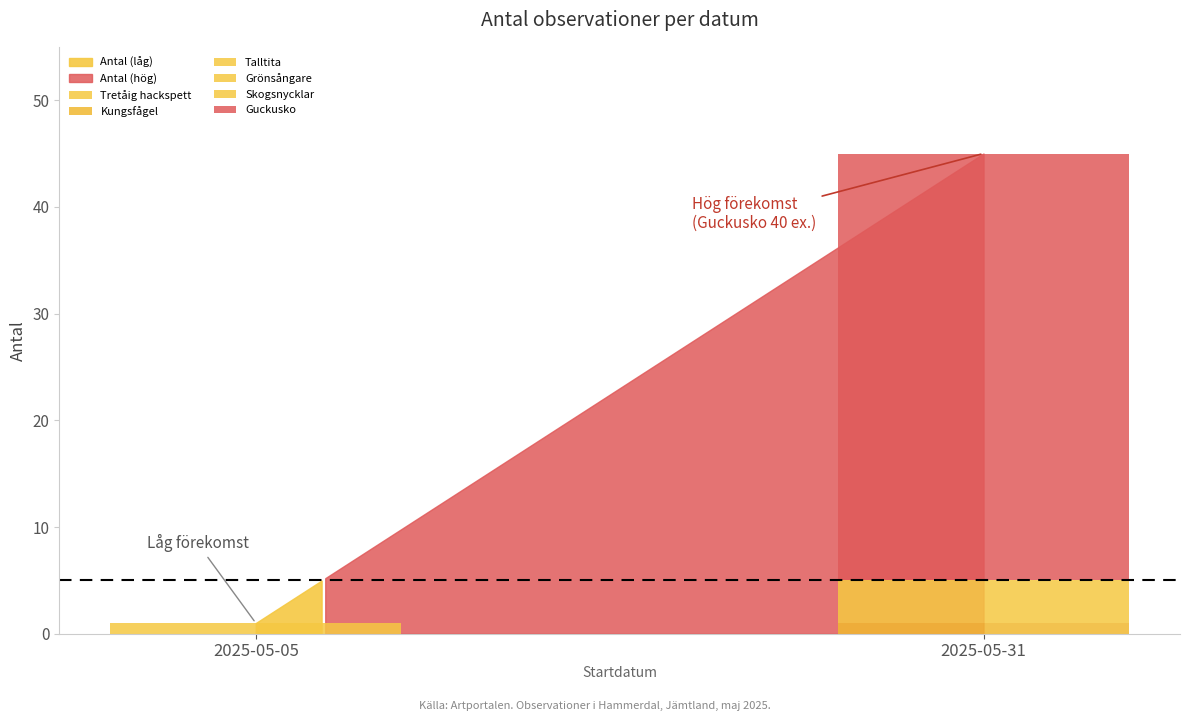

Does the chart contain stacked bars?

Yes